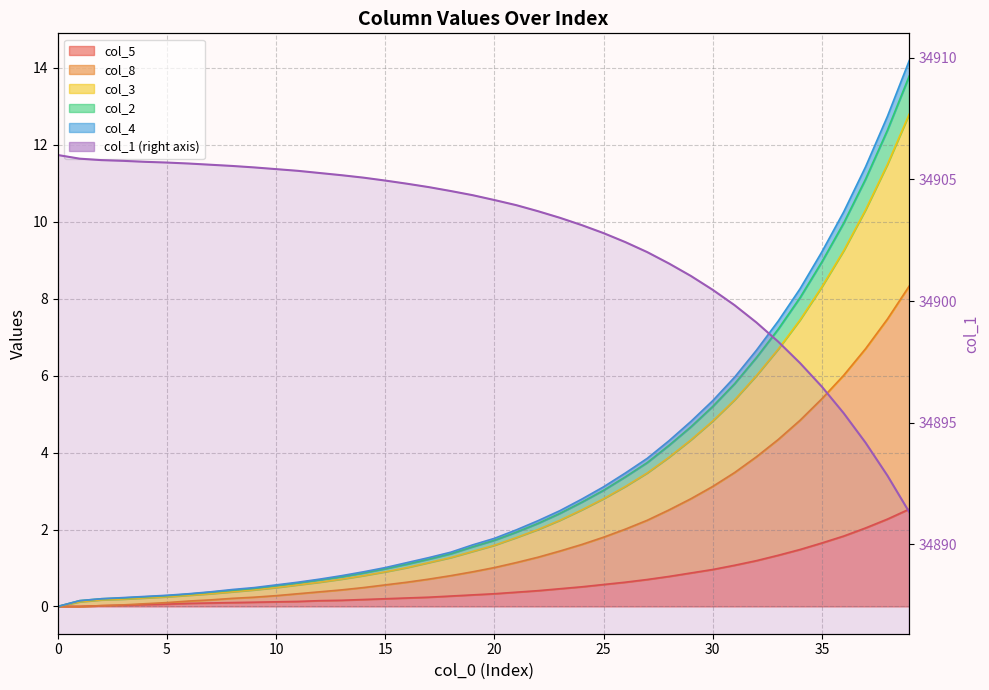

Reading left to right, list all the values displayed in this chart.

34906.0	34905.8	34905.8	34905.8	34905.7	34905.7	34905.7	34905.6	34905.6	34905.5	34905.4	34905.3	34905.3	34905.2	34905.1	34904.9	34904.8	34904.7	34904.5	34904.3	34904.2	34903.9	34903.7	34903.4	34903.1	34902.8	34902.4	34902.0	34901.5	34901.0	34900.5	34899.8	34899.1	34898.3	34897.4	34896.5	34895.4	34894.2	34892.8	34891.3